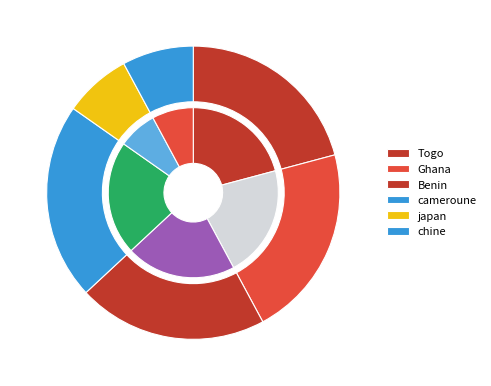

The chine slice represents 8% of the pie. True or false?

True